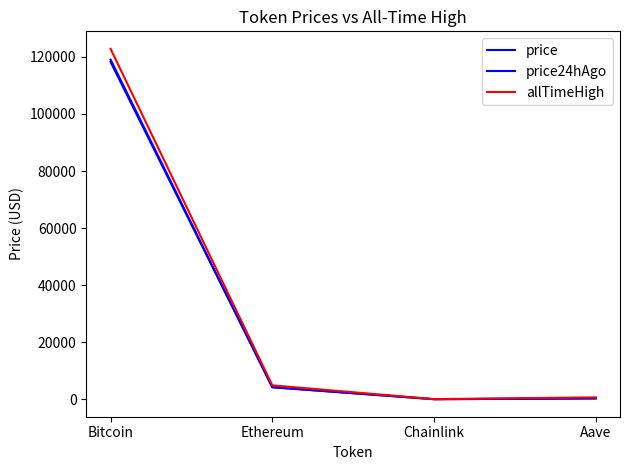

Is this an area chart (filled region under the line)?

No